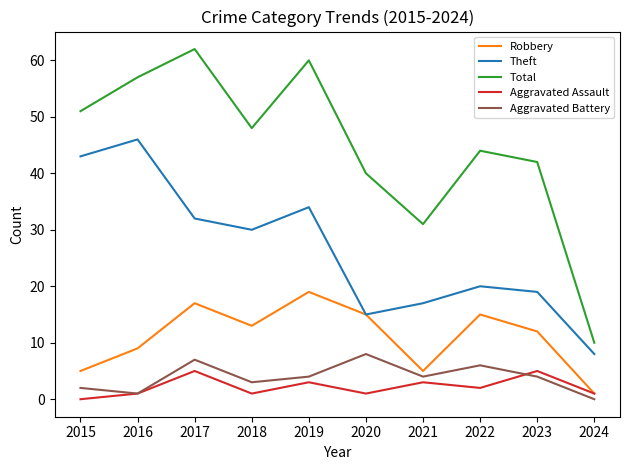

In Theft, how many points are lower than both neighbors (excluding endpoints)?

2